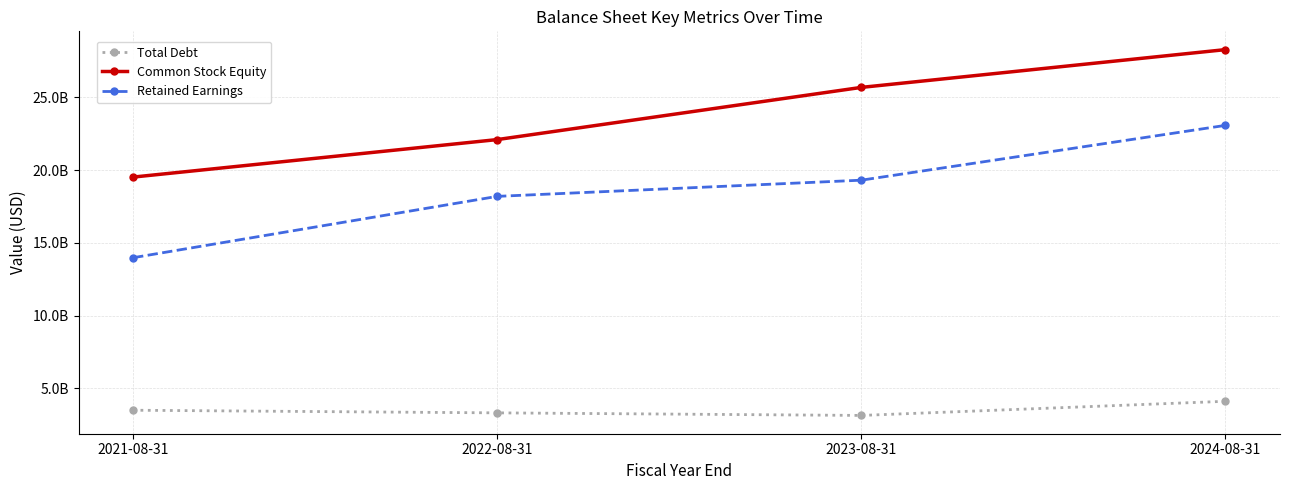

List the series in order of their peak value, highest first.

Common Stock Equity, Retained Earnings, Total Debt